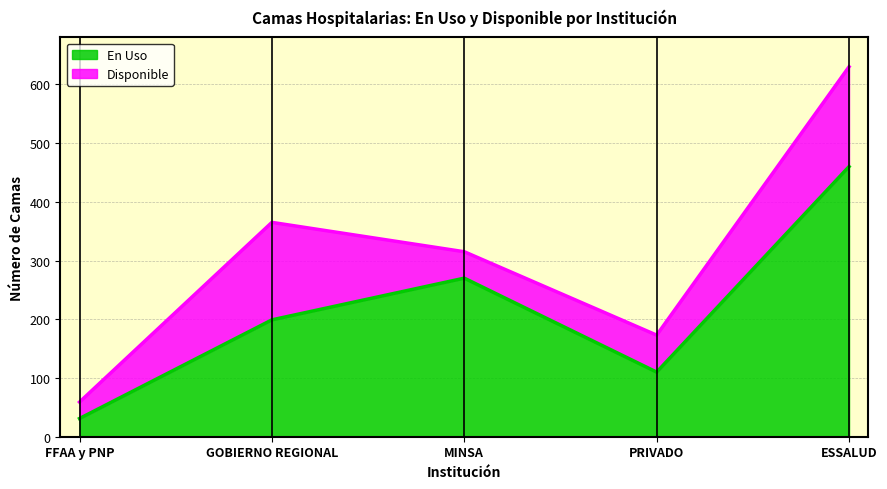

What is the label of the 3rd point from the right?

MINSA